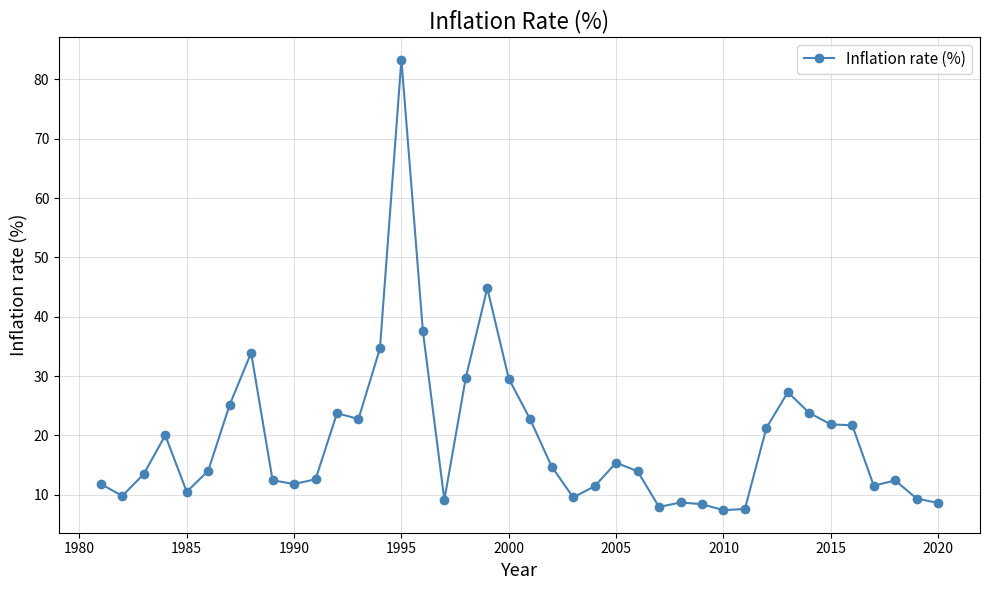

How many series are shown in this chart?

1